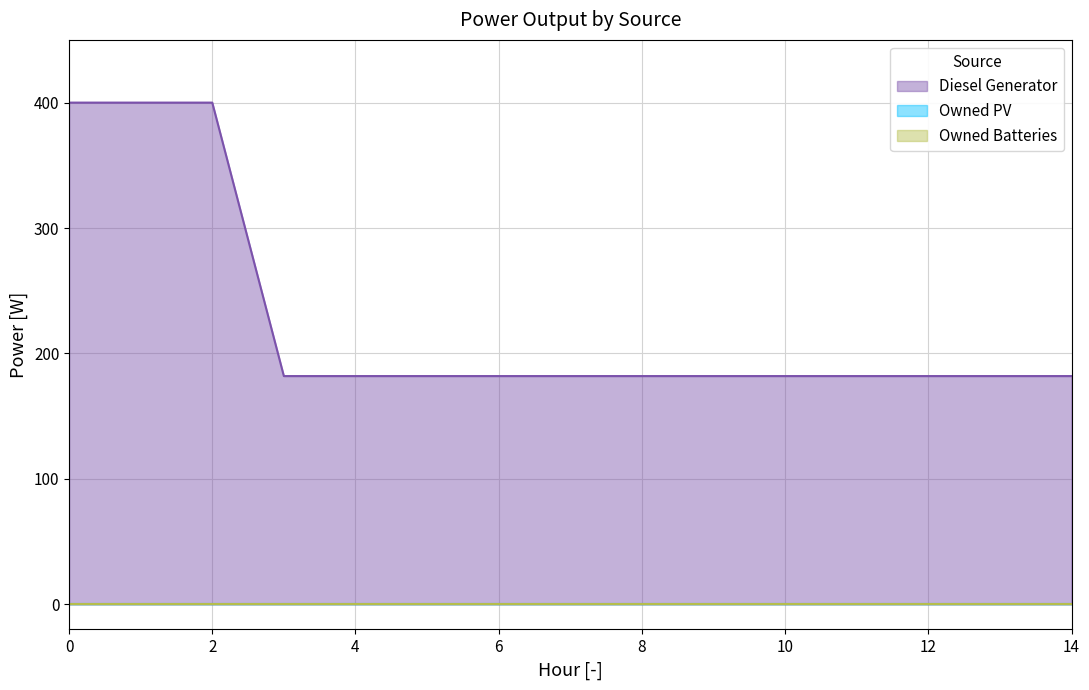

What value does the Diesel Generator series have at 3, to the nearest 10?

180